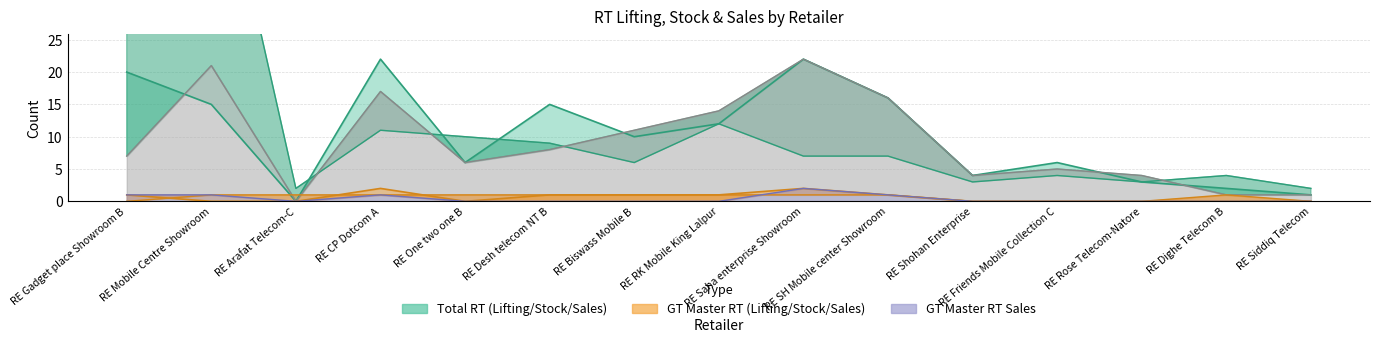

Does the chart have visible grid lines?

Yes